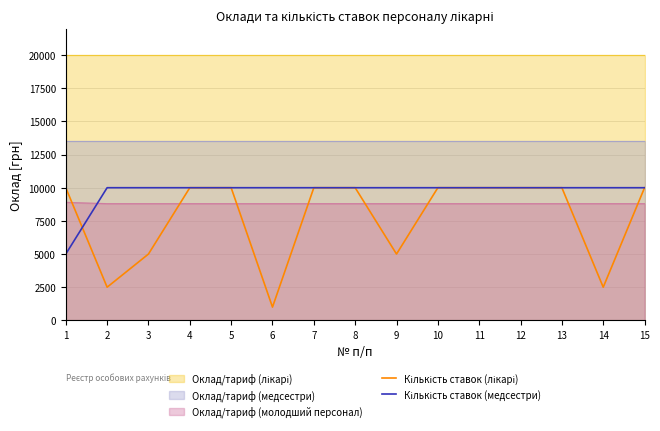

What is the approximate value of Кількість ставок (медсестри) at 3?

10000